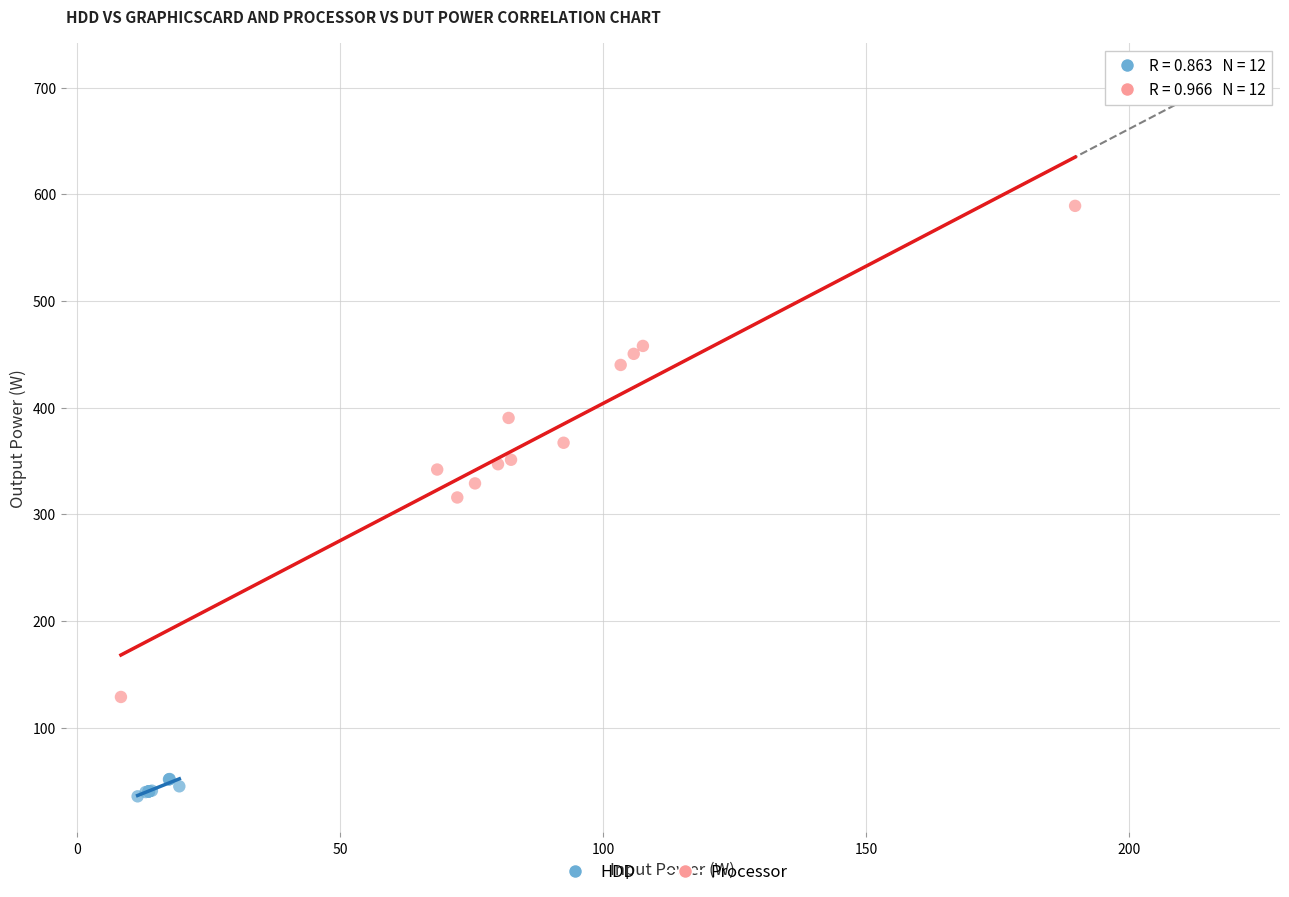

Which series has the largest Y range (max minus min)?

Processor